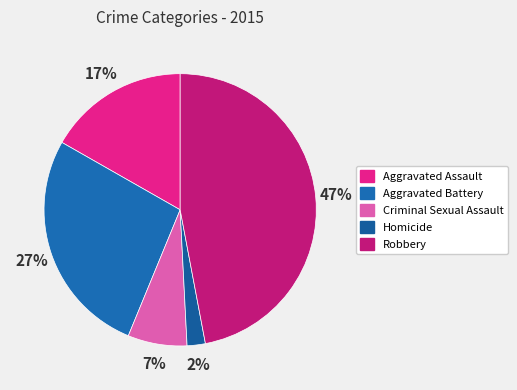

What percentage is the Criminal Sexual Assault slice, to the nearest percent?

7%